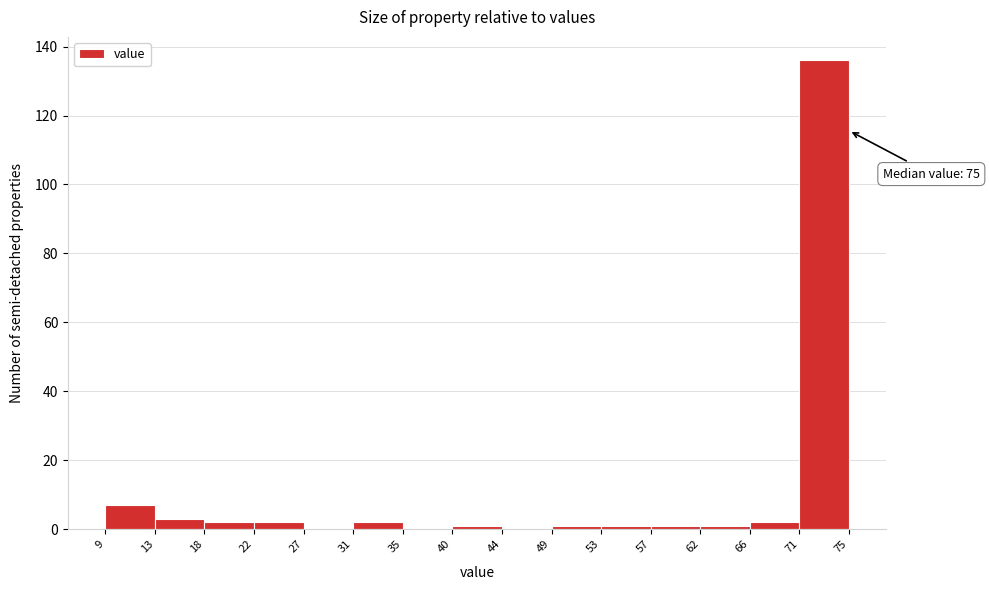

Over which range of the x-axis is the bar tallest?

71 to 75